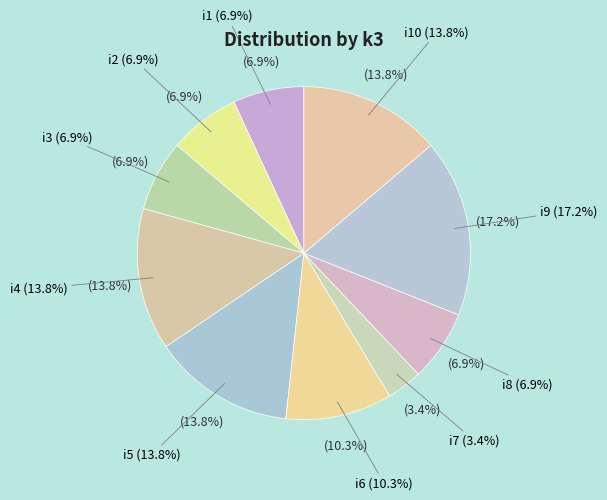

To the nearest percent, what is the difference between the i7 and i6 slice percentages?

7%